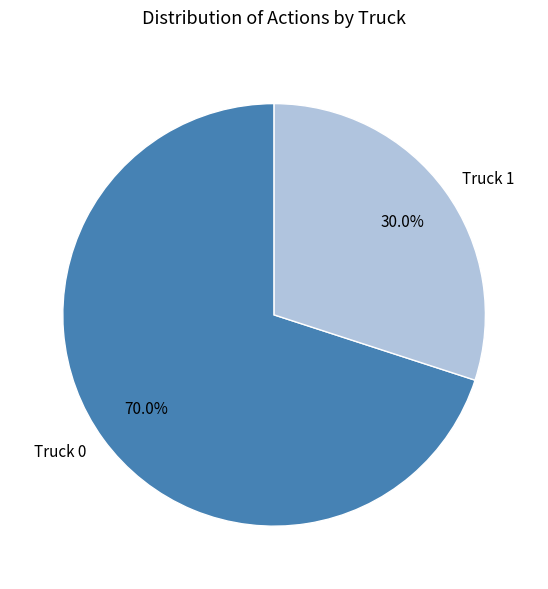

Is it true that Truck 0 is 85% of the pie?

False